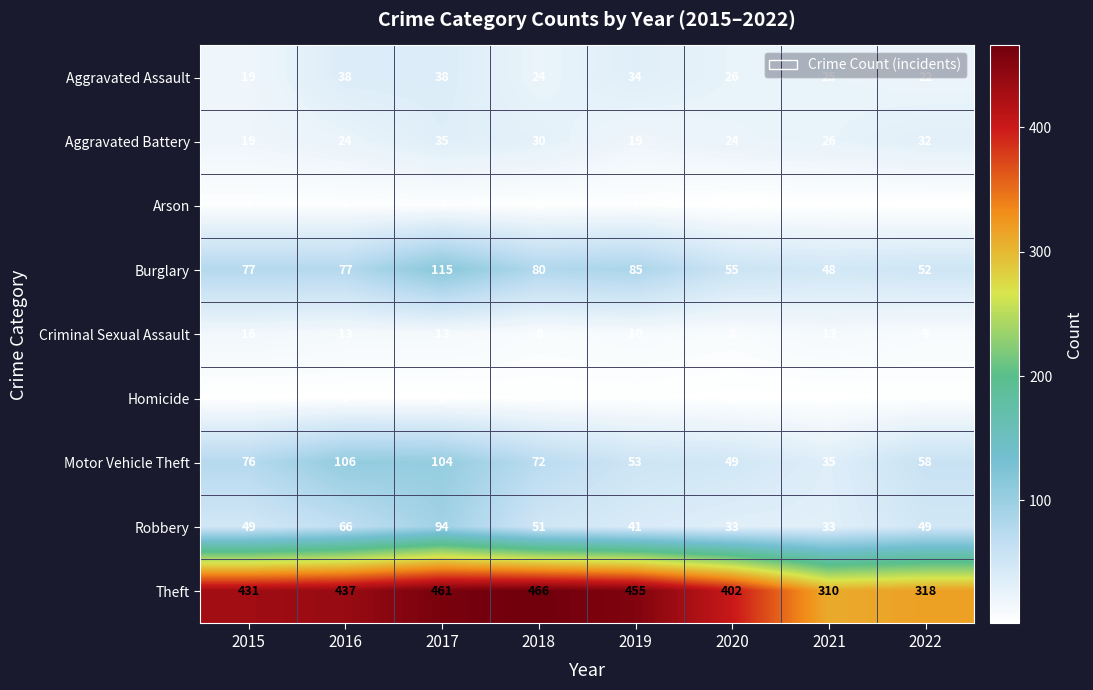

Count the number of categories in the chart.

8